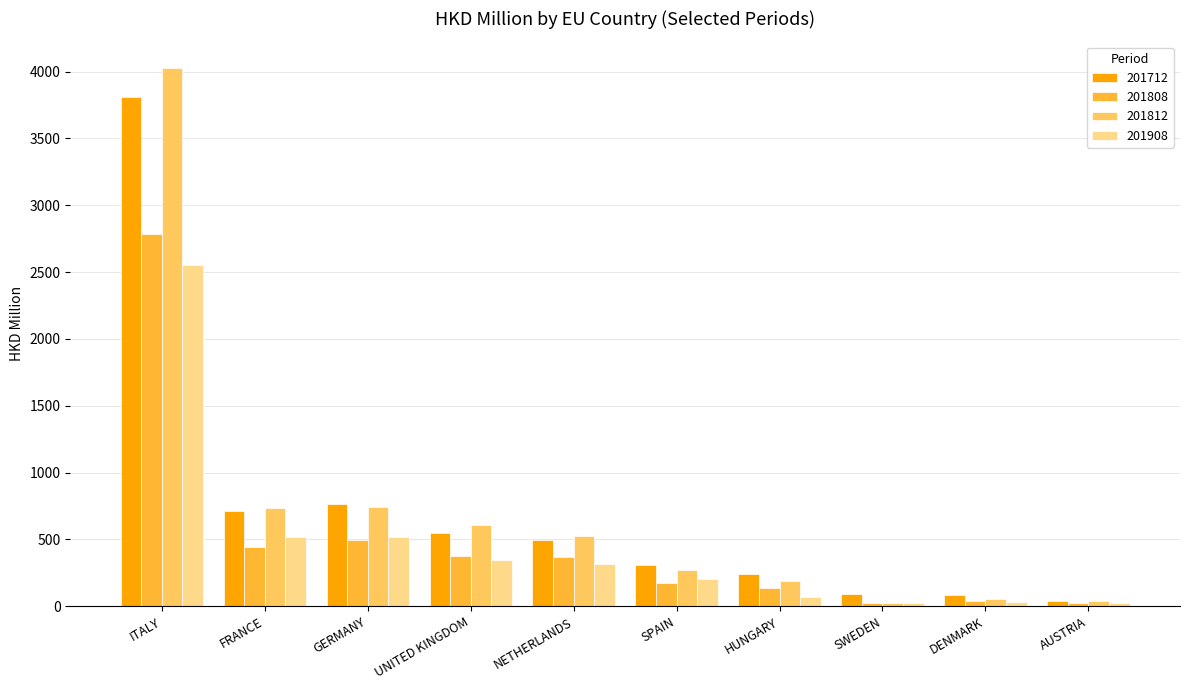

How many groups of bars are there?

10